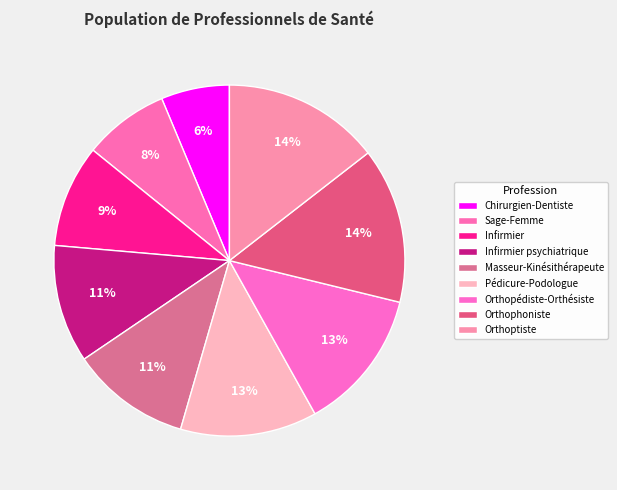

To the nearest percent, what portion does Pédicure-Podologue represent?

13%